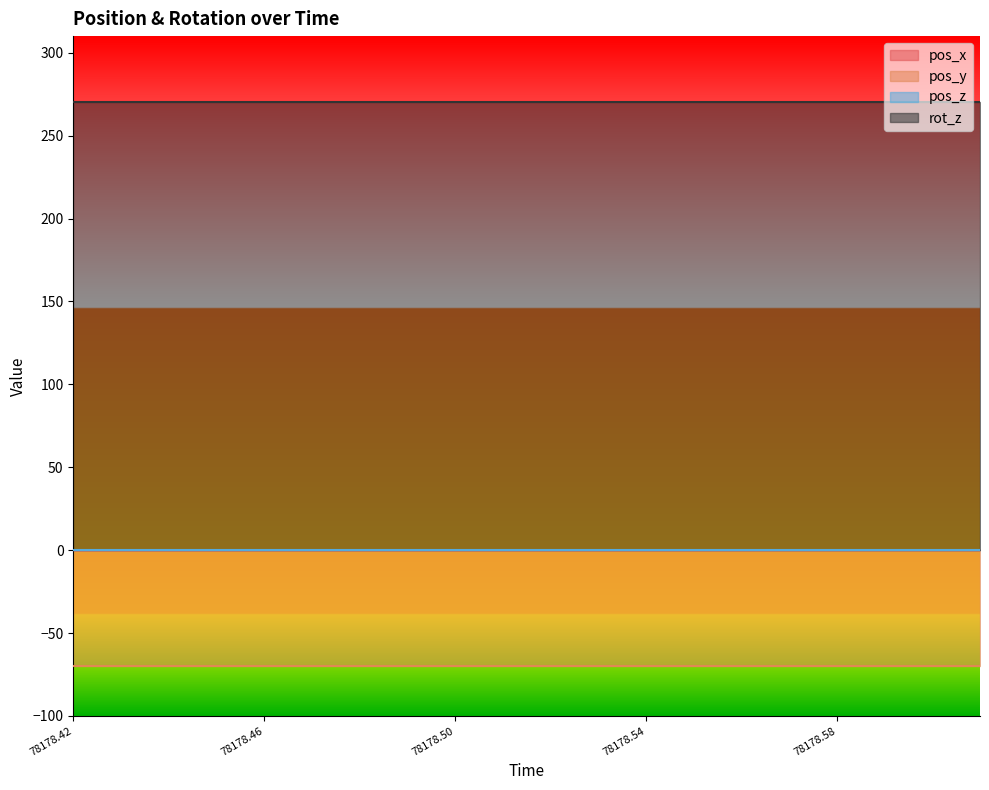

How many data points does each series have?

20